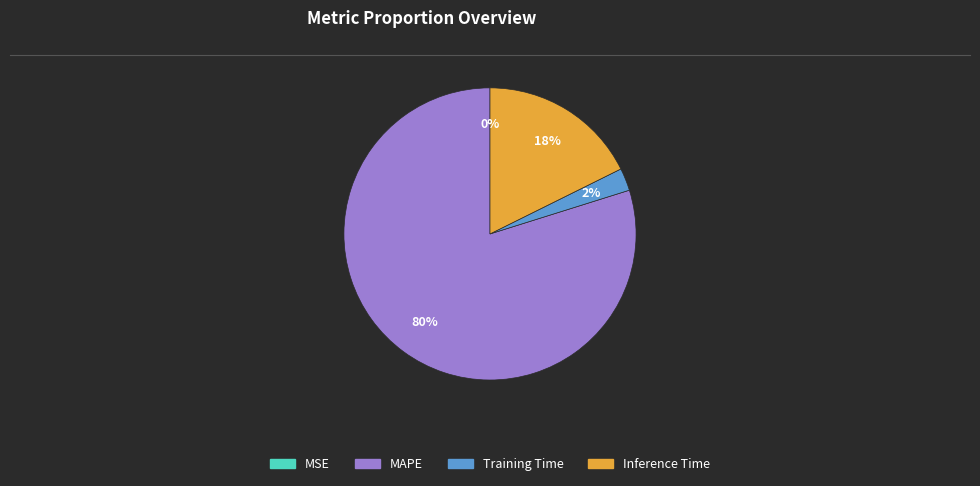

To the nearest percent, what is the difference between the largest and smallest slice percentages?

80%